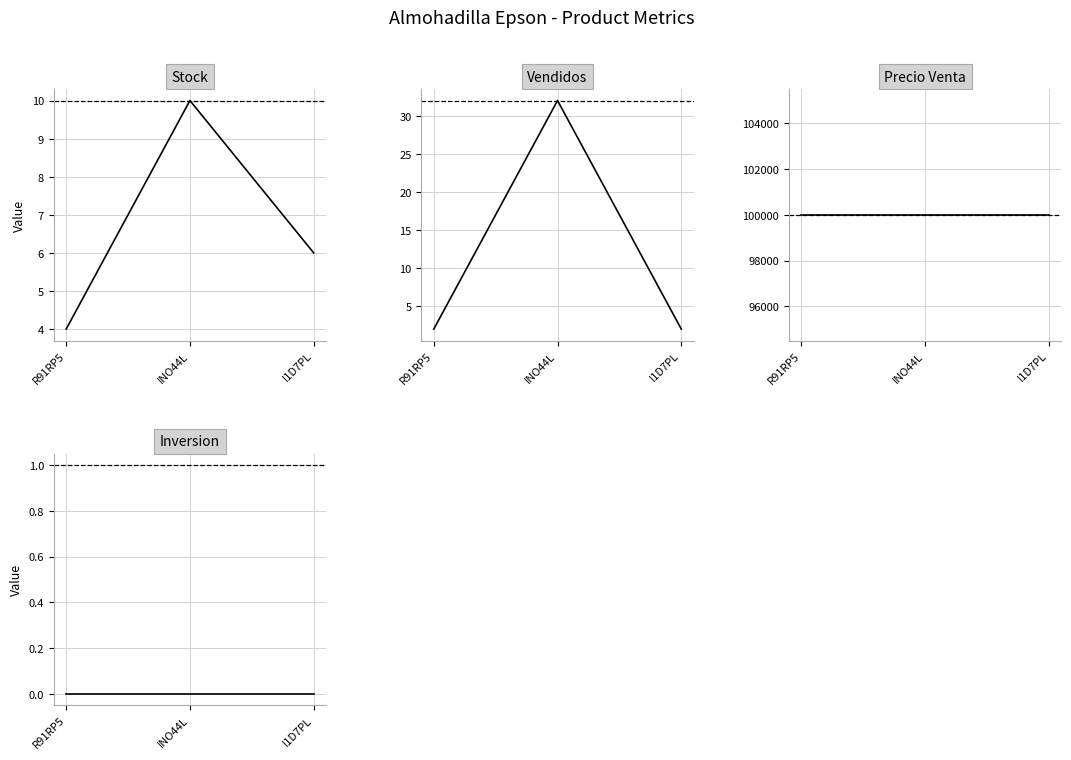

Read the Stock value at R91RP5.

4